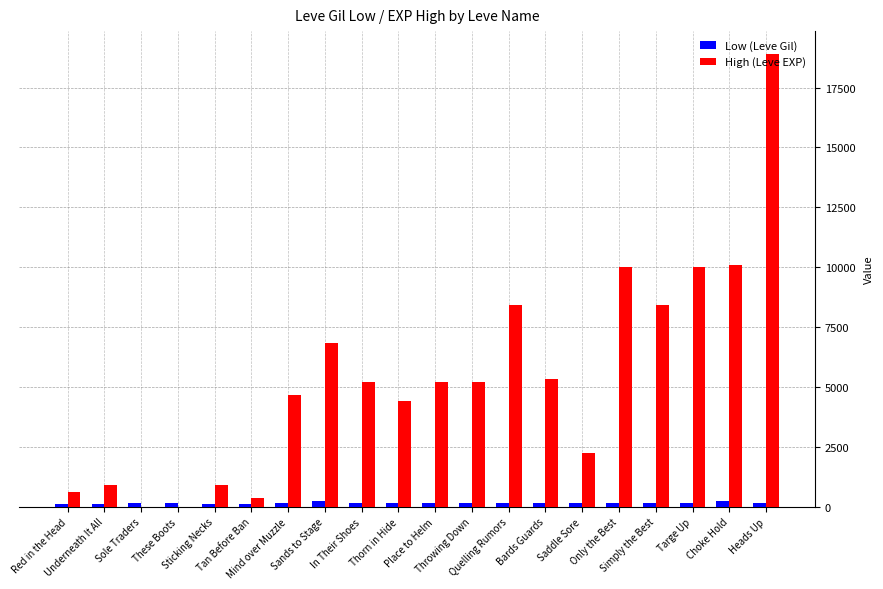

What is the maximum value shown in the chart?

18910